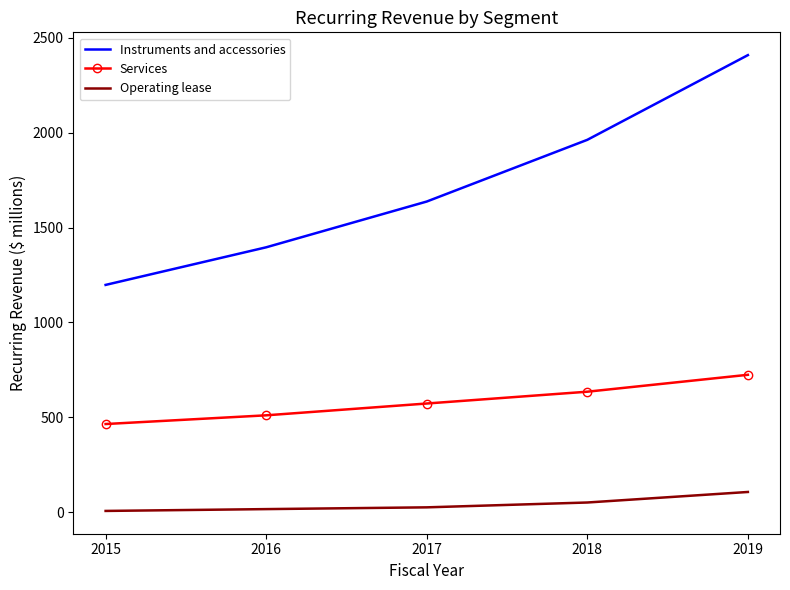

What is the lowest value of the Instruments and accessories series?

1197.7